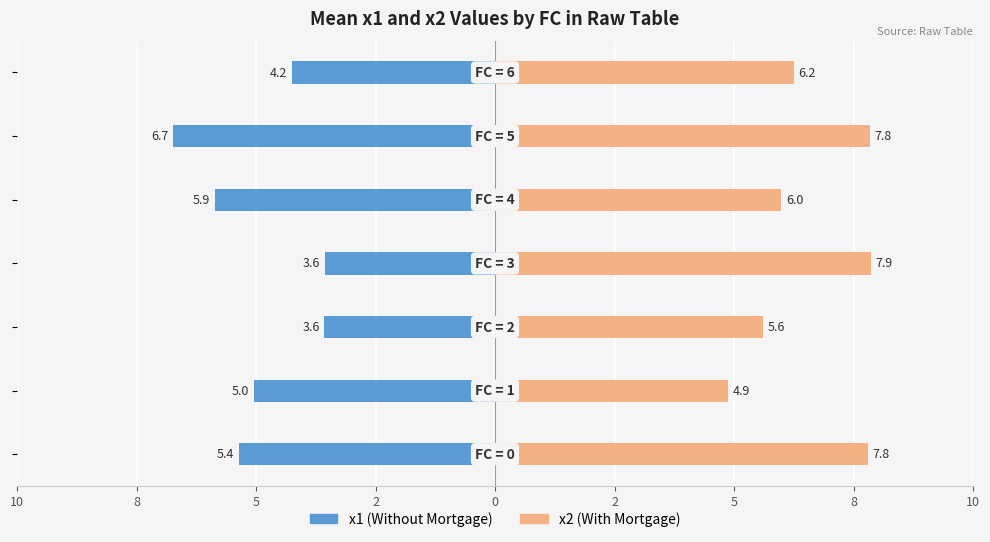

Rank the series at 2 from lowest to highest value.

x1 (Without Mortgage), x2 (With Mortgage)